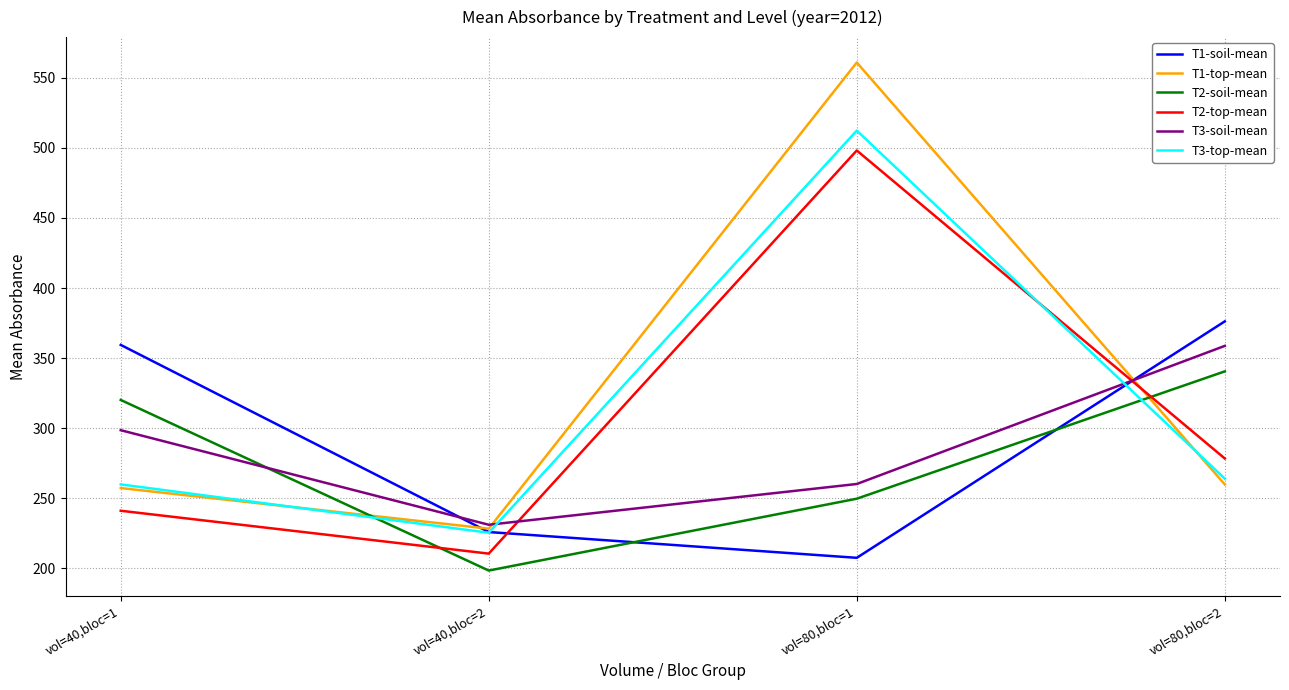

How many series are shown in this chart?

6